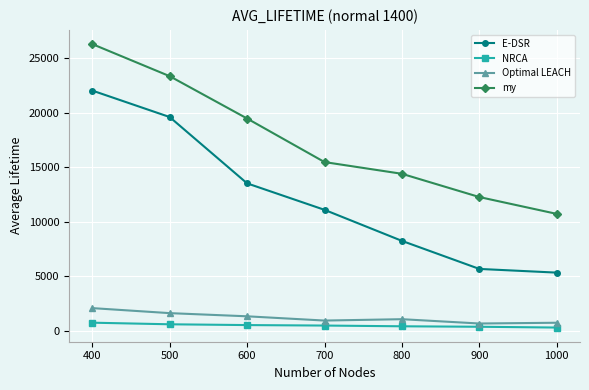

True or false: NRCA and E-DSR intersect in this chart.

False